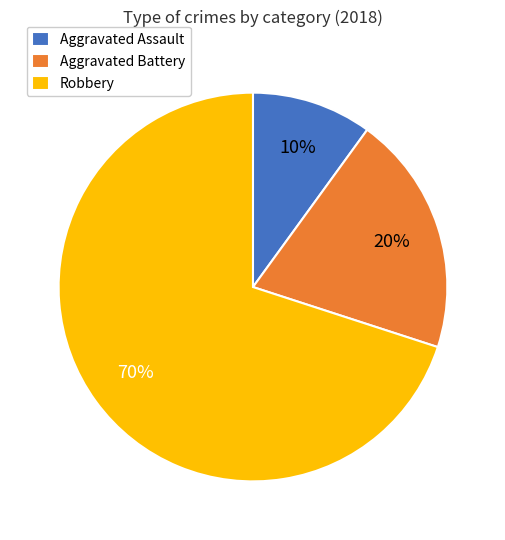

What is the ratio of the value at Robbery to the value at Aggravated Battery?

3.5